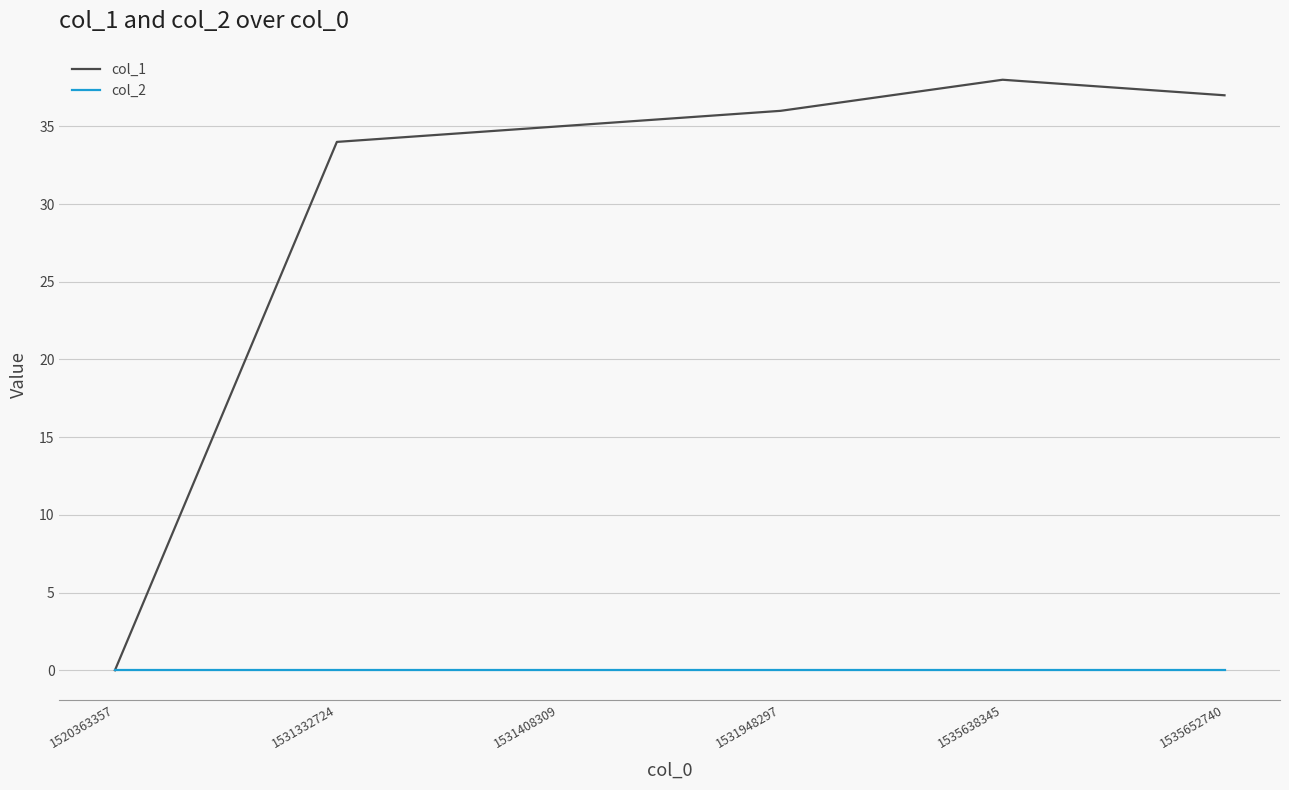

Which series has the largest range (max minus min)?

col_1